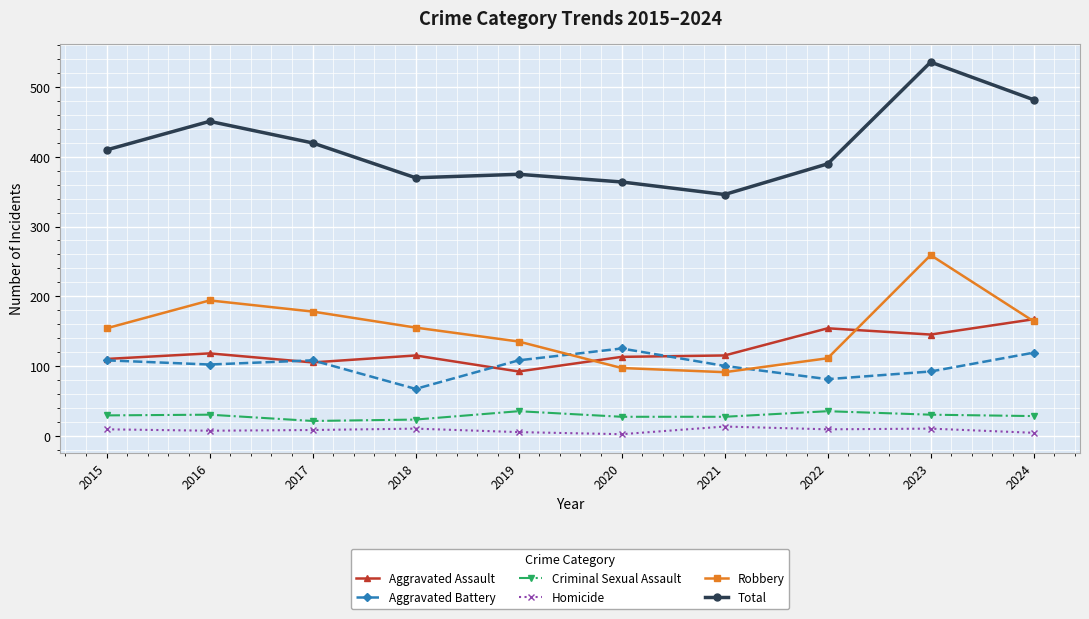

What is the maximum value for Total?

536